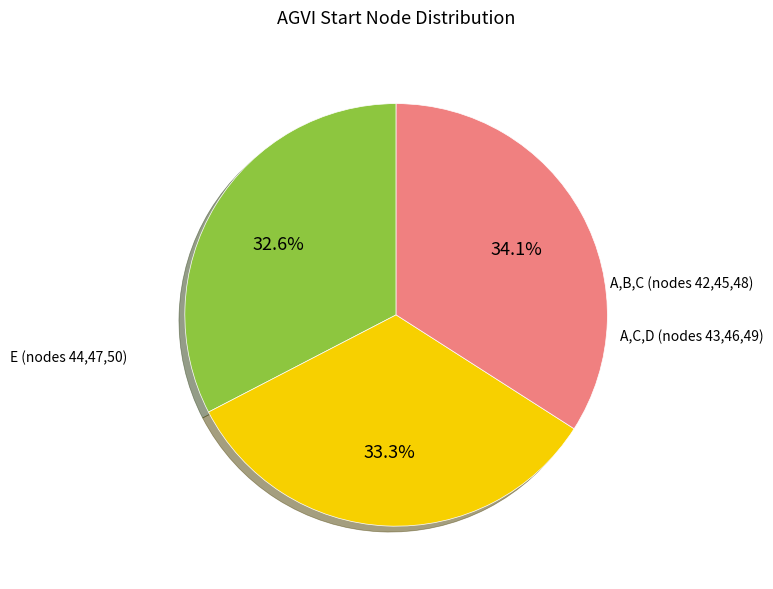

Is there a majority slice in this chart?

No